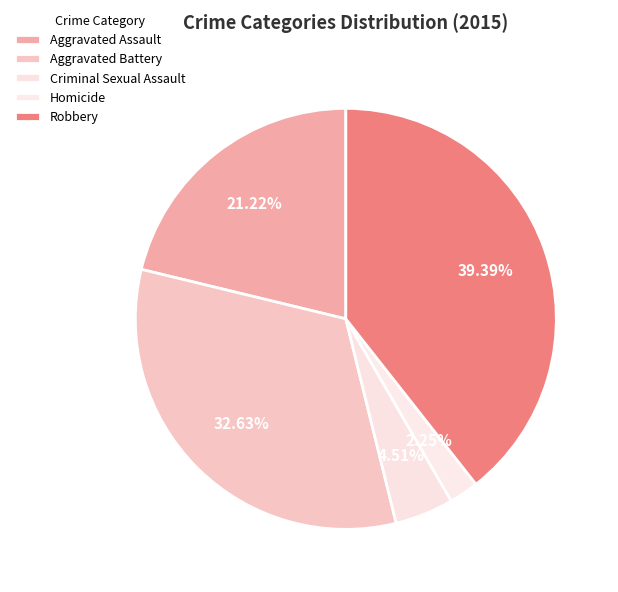

Does Robbery represent more than half of the total?

No